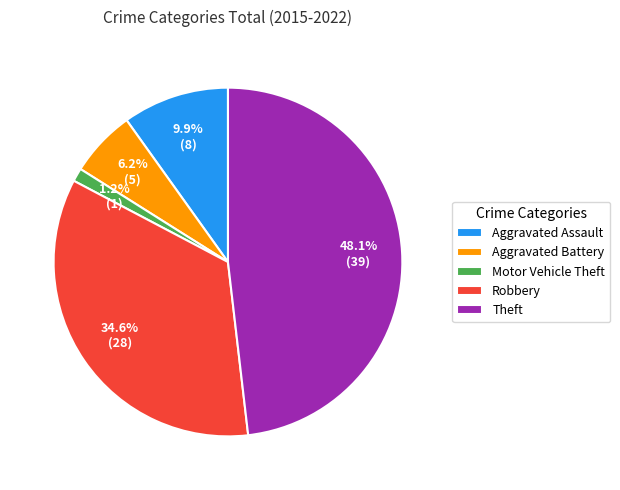

To the nearest percent, what percentage of the pie is Motor Vehicle Theft?

1%